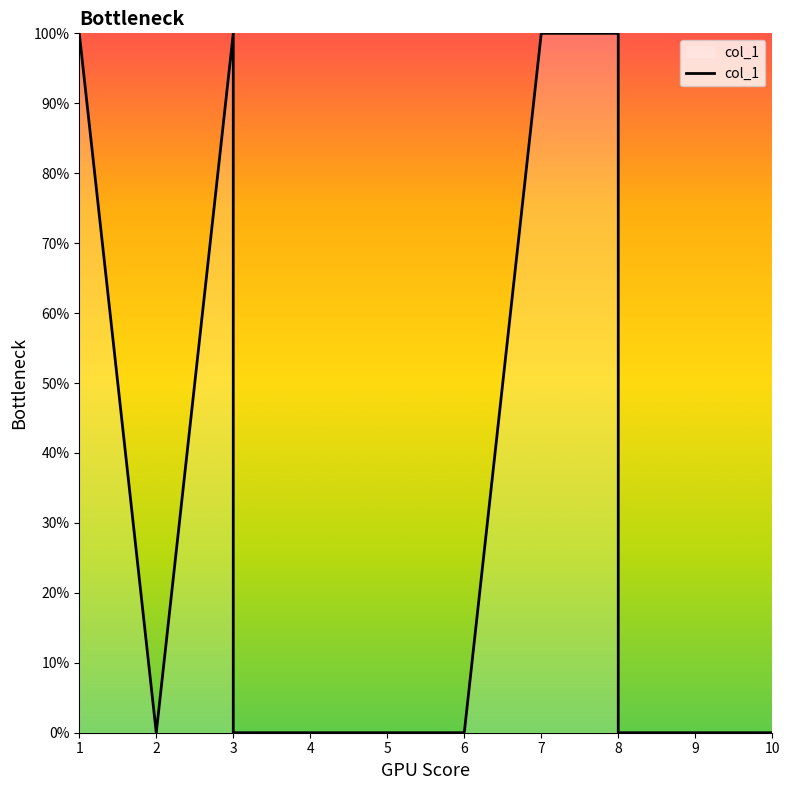

True or false: the data shows 2 at 8.

False